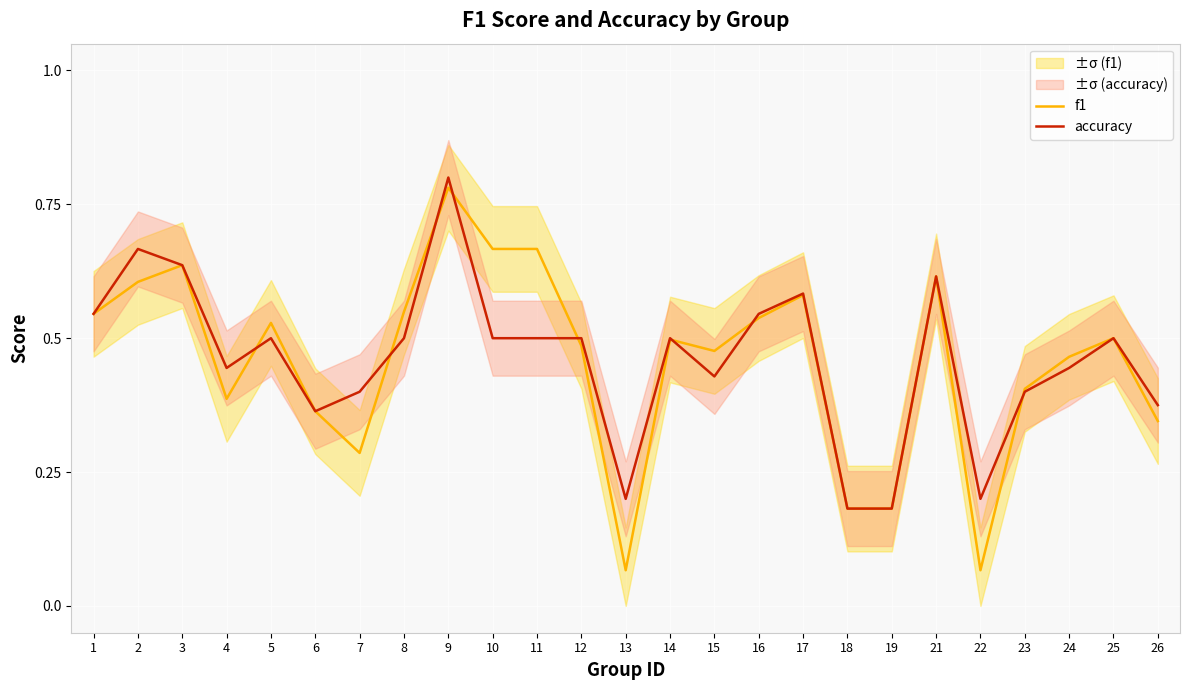

What is the difference between the maximum and minimum values in the accuracy series?

0.6